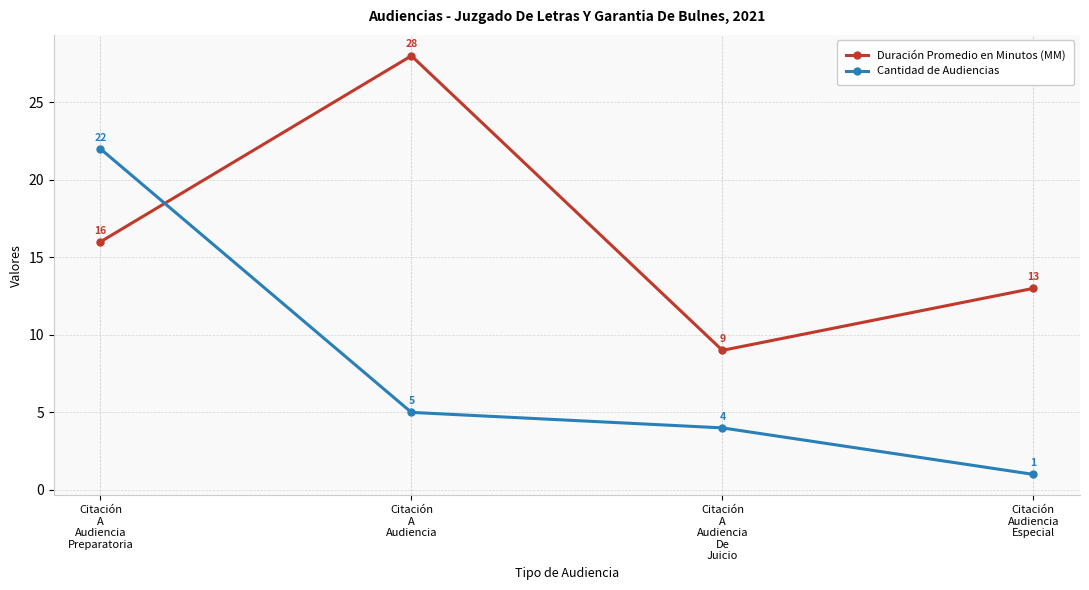

At Citación
A
Audiencia
De
Juicio, list the series in order from largest to smallest.

Duración Promedio en Minutos (MM), Cantidad de Audiencias